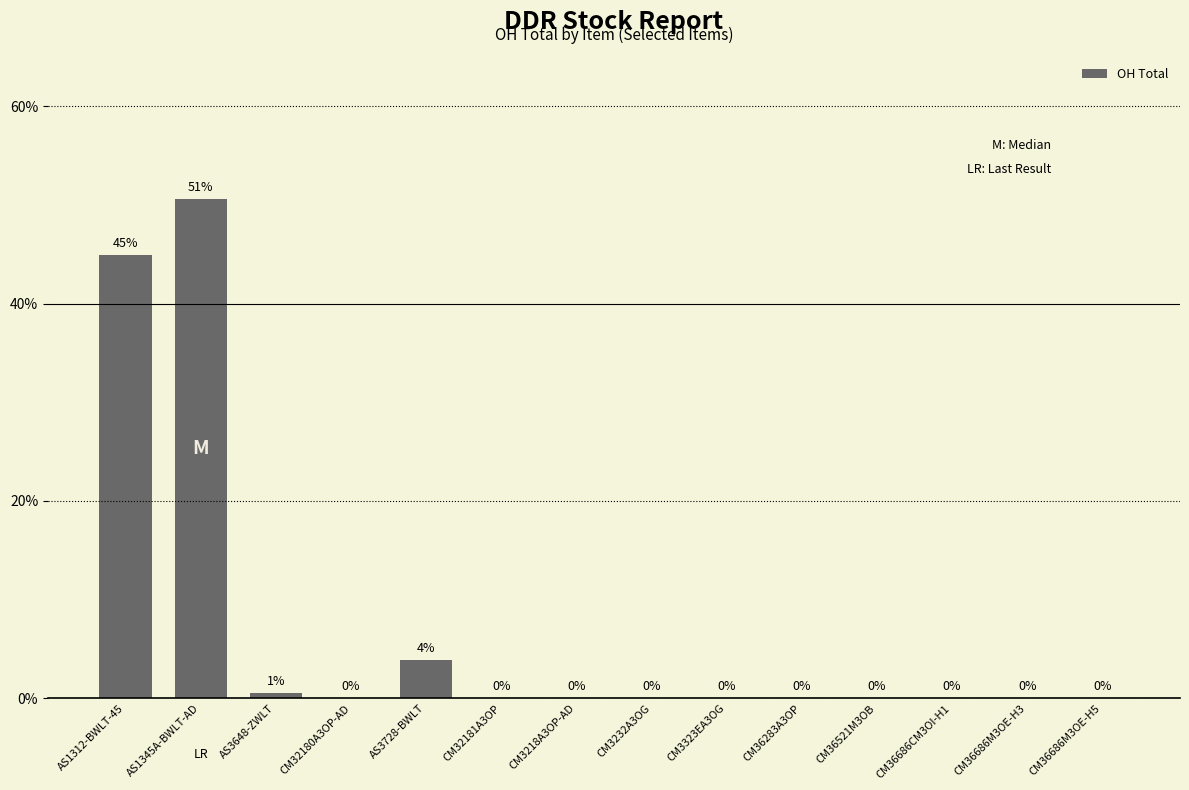

Is it true that the value at AS1312-BWLT-45 is 26.4?

False